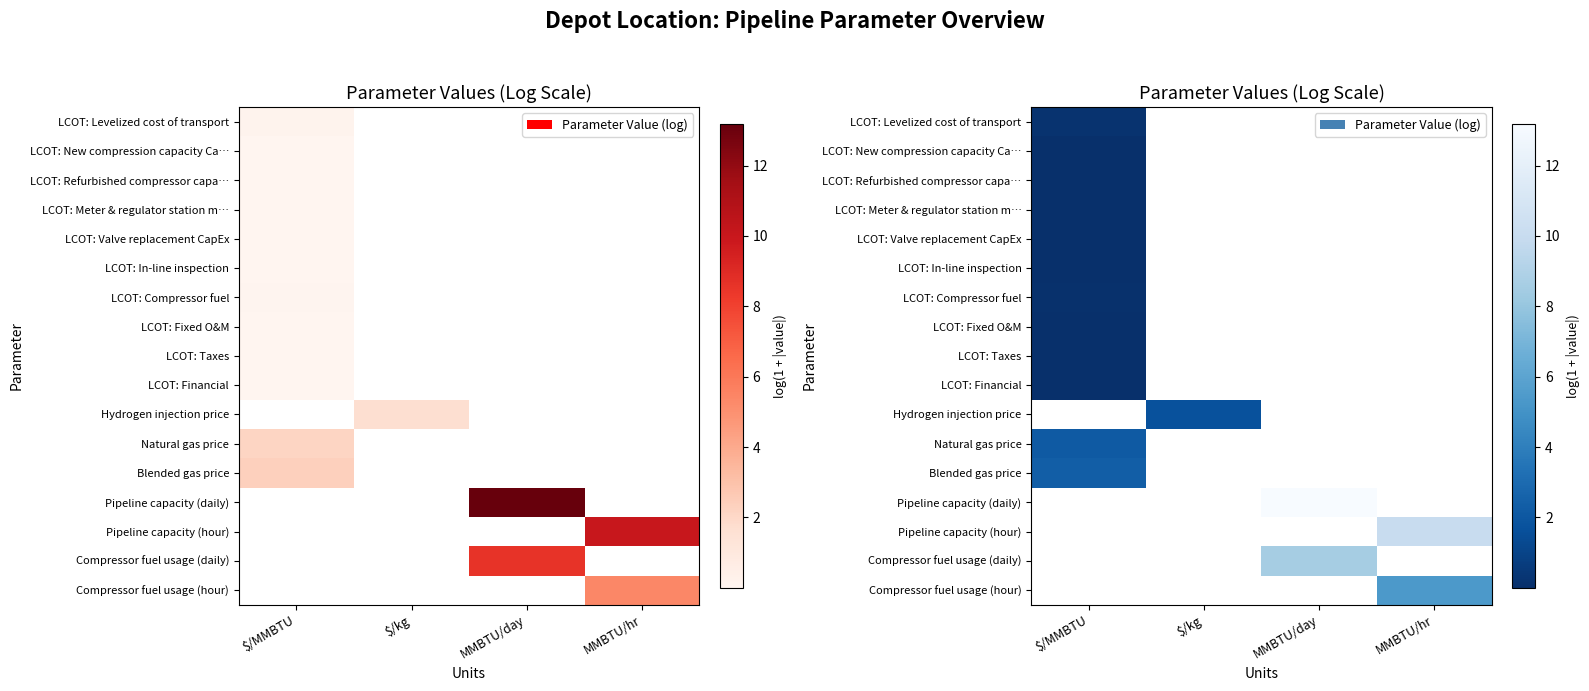

At how many categories does at least one series exceed 4?

2